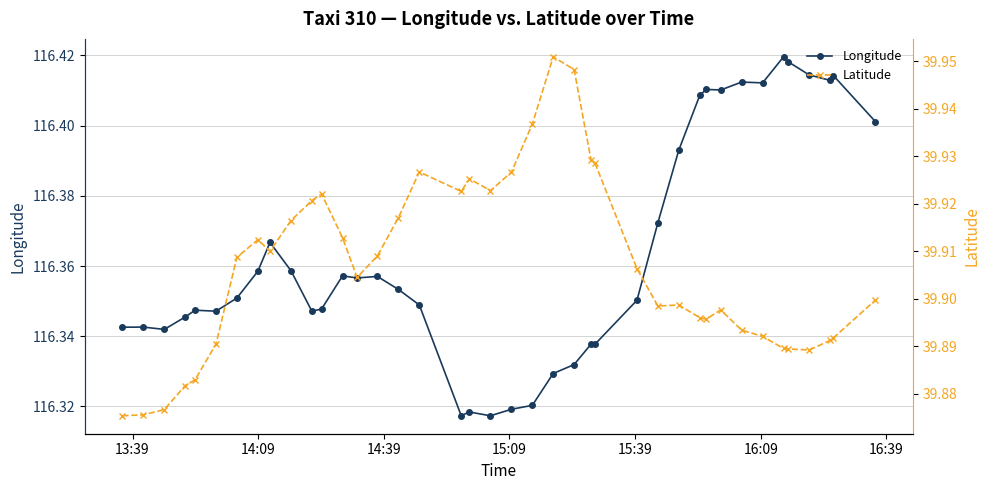

Reading left to right, what are all the values shown in this chart?

Longitude: 116.3	116.3	116.3	116.3	116.3	116.3	116.4	116.4	116.4	116.4	116.3	116.3	116.4	116.4	116.4	116.4	116.3	116.3	116.3	116.3	116.3	116.3	116.3	116.3	116.3	116.3	116.4	116.4	116.4	116.4	116.4	116.4	116.4	116.4	116.4	116.4	116.4	116.4	116.4	116.4
Latitude: 39.9	39.9	39.9	39.9	39.9	39.9	39.9	39.9	39.9	39.9	39.9	39.9	39.9	39.9	39.9	39.9	39.9	39.9	39.9	39.9	39.9	39.9	40.0	39.9	39.9	39.9	39.9	39.9	39.9	39.9	39.9	39.9	39.9	39.9	39.9	39.9	39.9	39.9	39.9	39.9